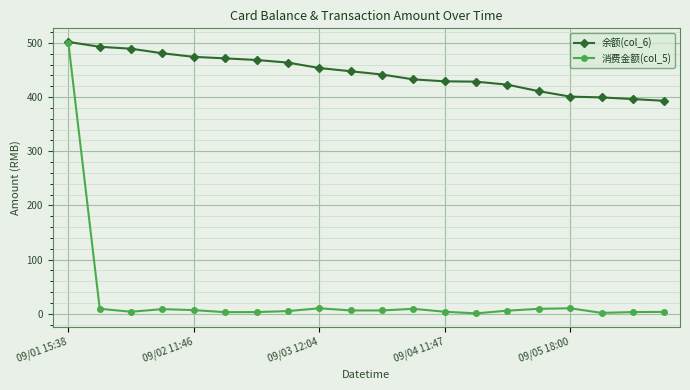

What is the value of the 余额(col_6) point at the 14th from the left?

428.4